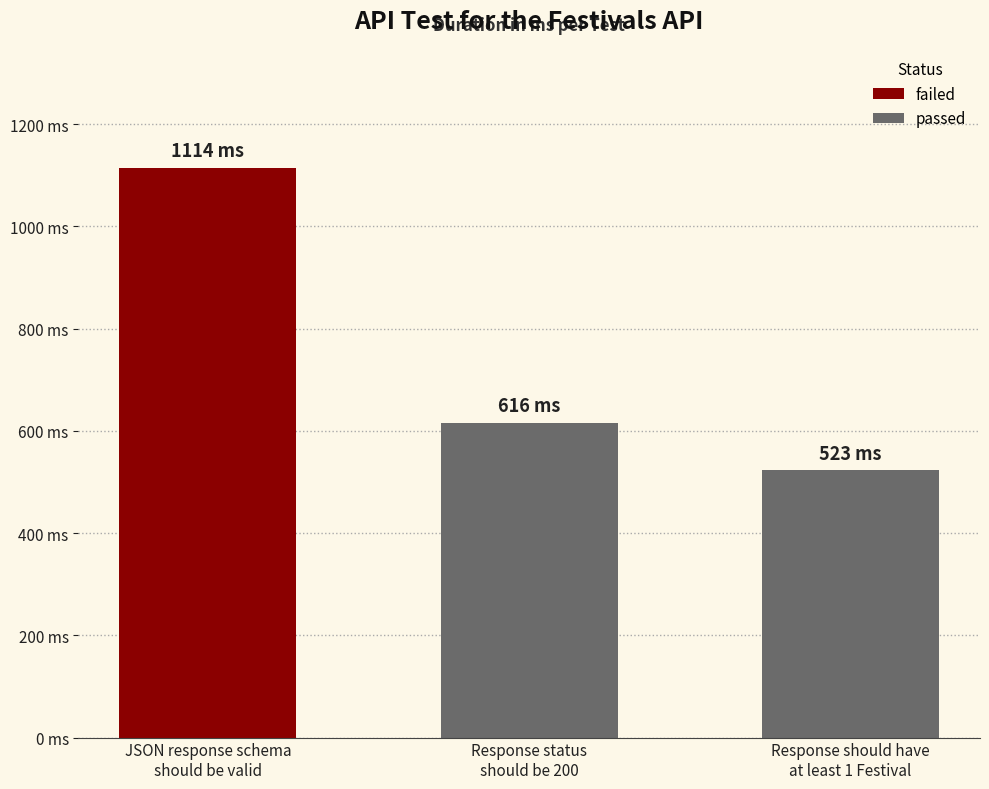

Where is the data nearest to the value 818?

Response status
should be 200